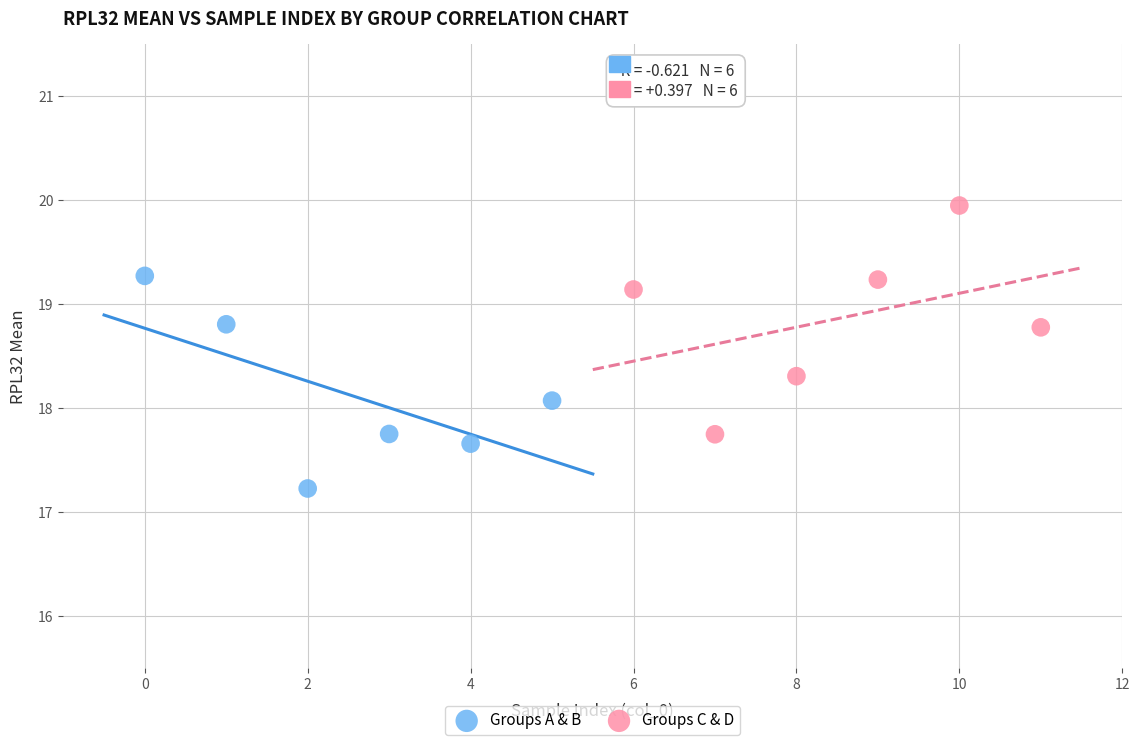

What are all the series names shown in the legend?

Groups A & B, Groups C & D